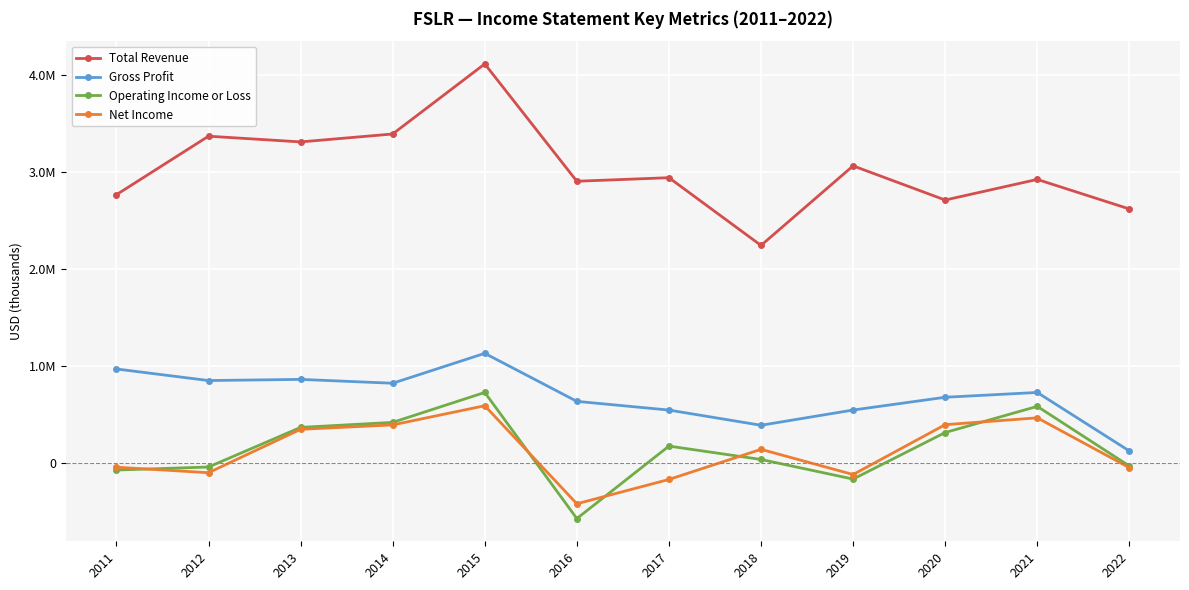

What are all the series names shown in the legend?

Total Revenue, Gross Profit, Operating Income or Loss, Net Income